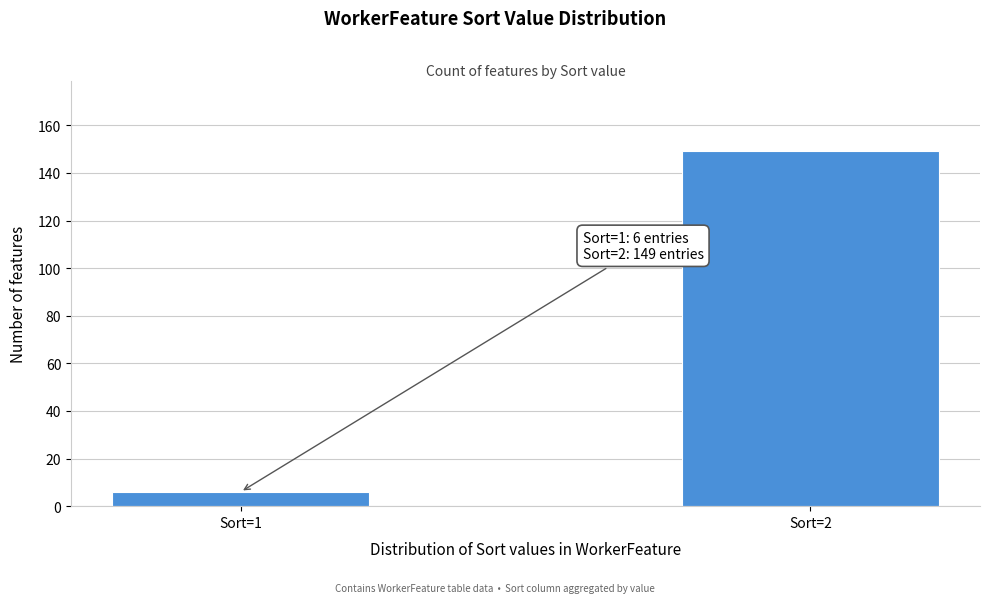

Reading left to right, what are all the values shown in this chart?

6	149